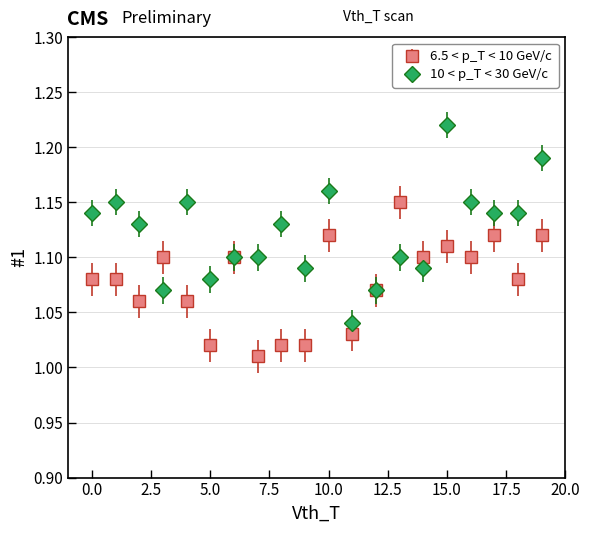

Which series has the largest total across all categories?

10 < p_T < 30 GeV/c